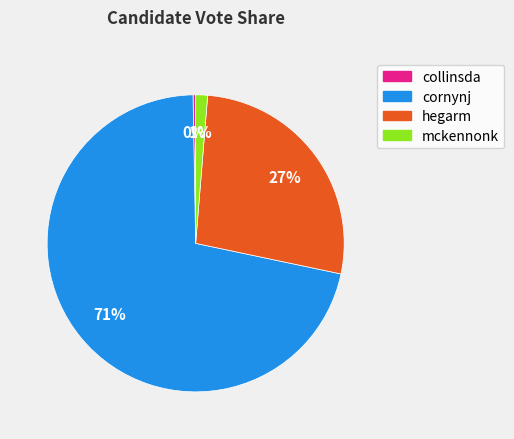

What is the ratio of the value at cornynj to the value at hegarm?

2.6